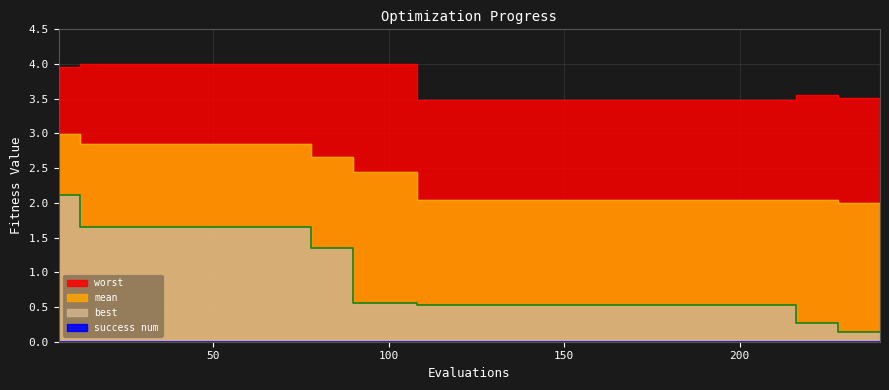

True or false: worst and mean cross at least once.

False